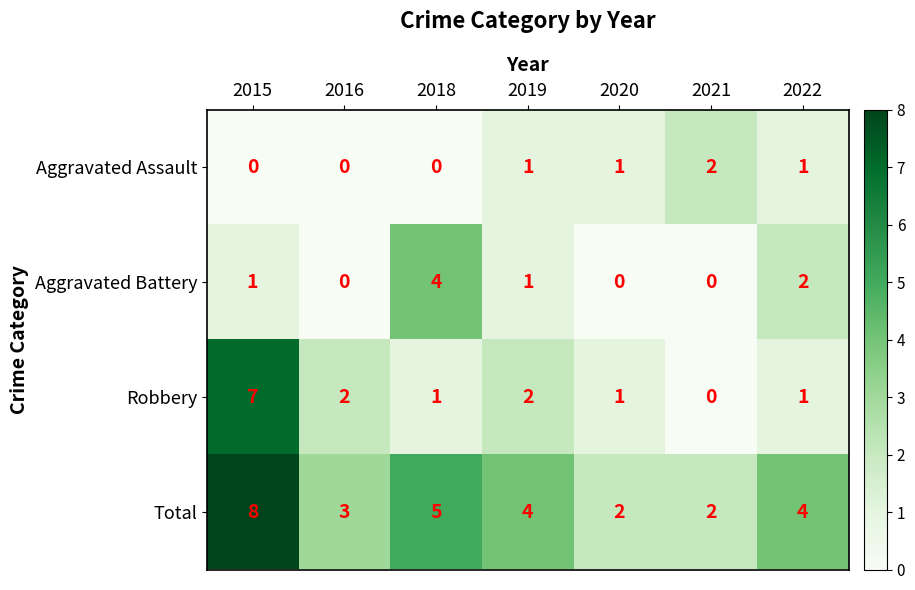

At which label does Robbery first exceed 1?

2015